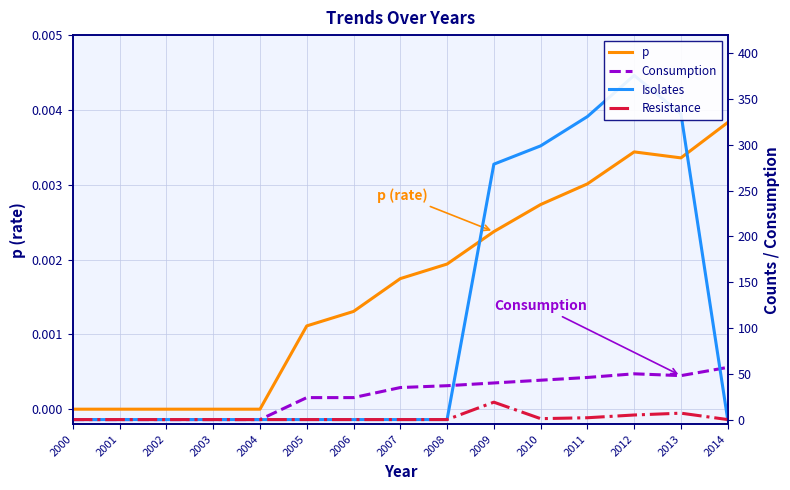

True or false: Isolates and Resistance intersect in this chart.

False